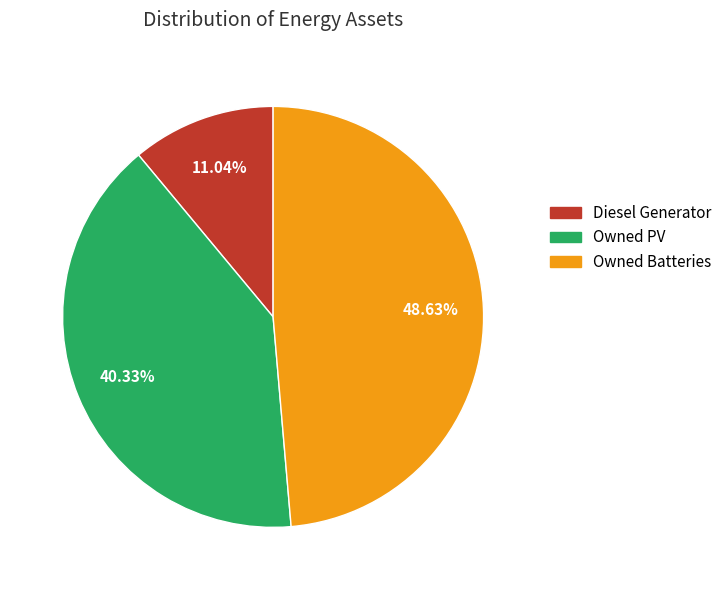

What percentage is the Owned Batteries slice, to the nearest percent?

49%